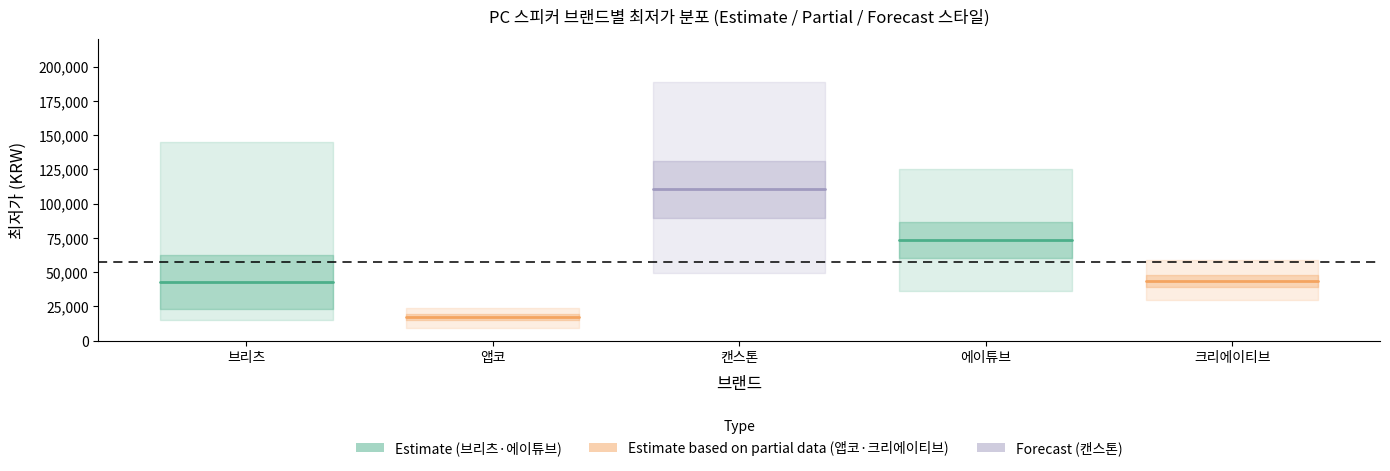

Reading left to right, transcribe all the data shown in this chart.

브리츠: 42814	42814
앱코: 17383	17383
캔스톤: 110333	110333
에이튜브: 73380	73380
크리에이티브: 43267	43267